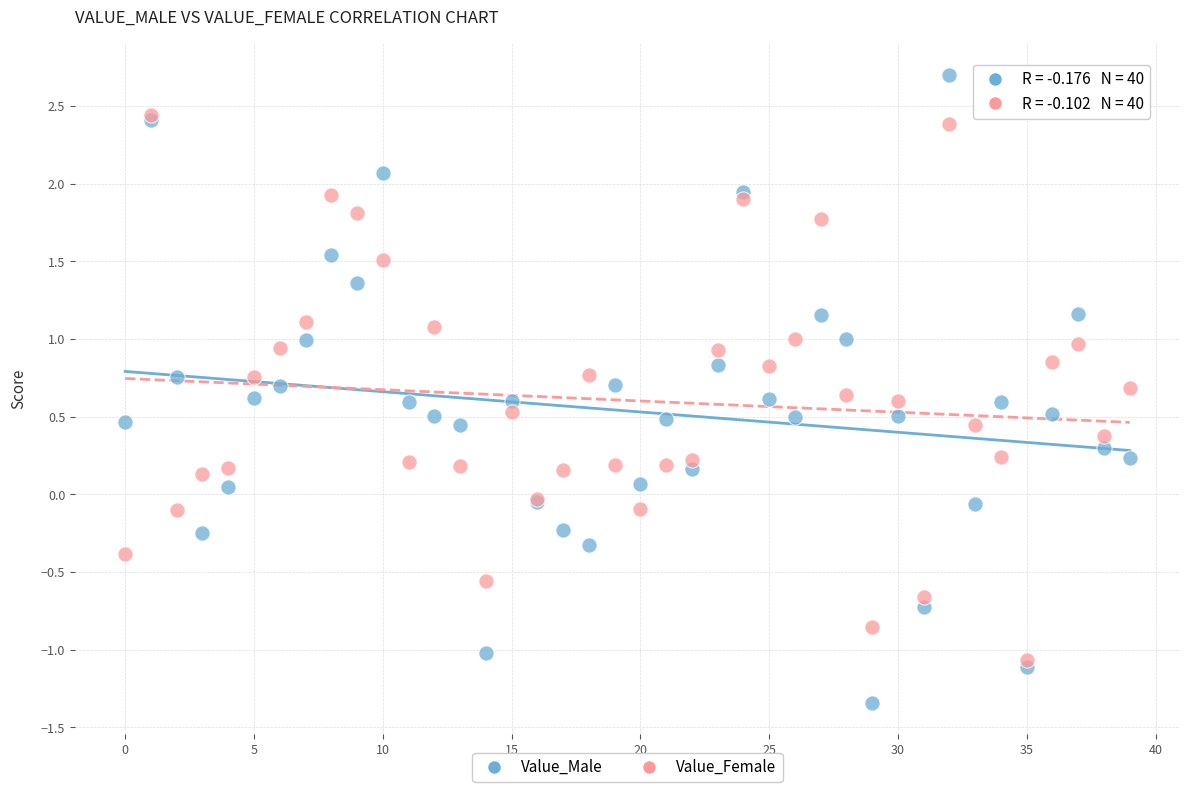

Which series has the widest spread of Y values?

Value_Male